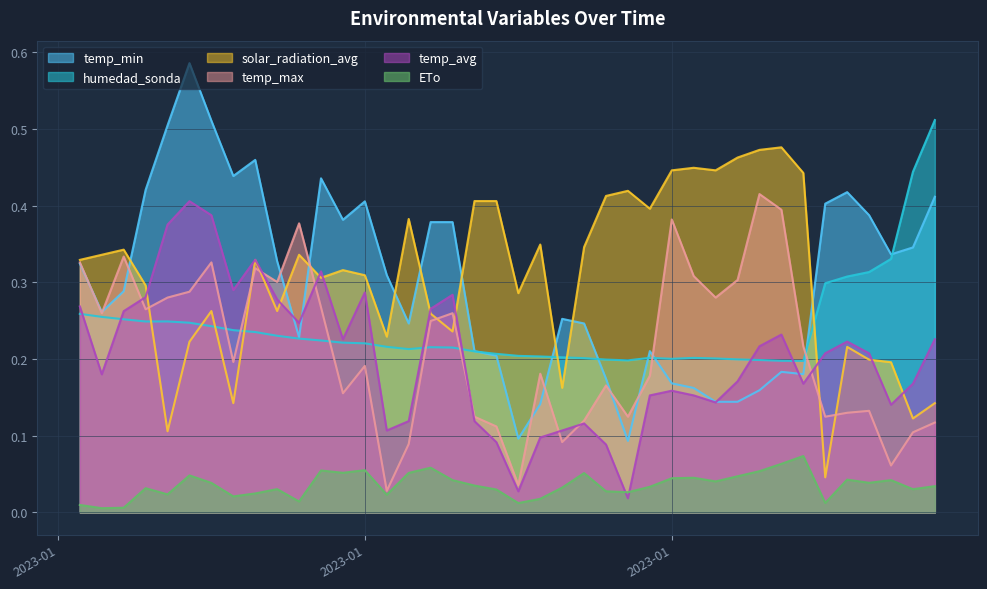

True or false: humedad_sonda has a value of 0.3 at 2023-02-09.

True